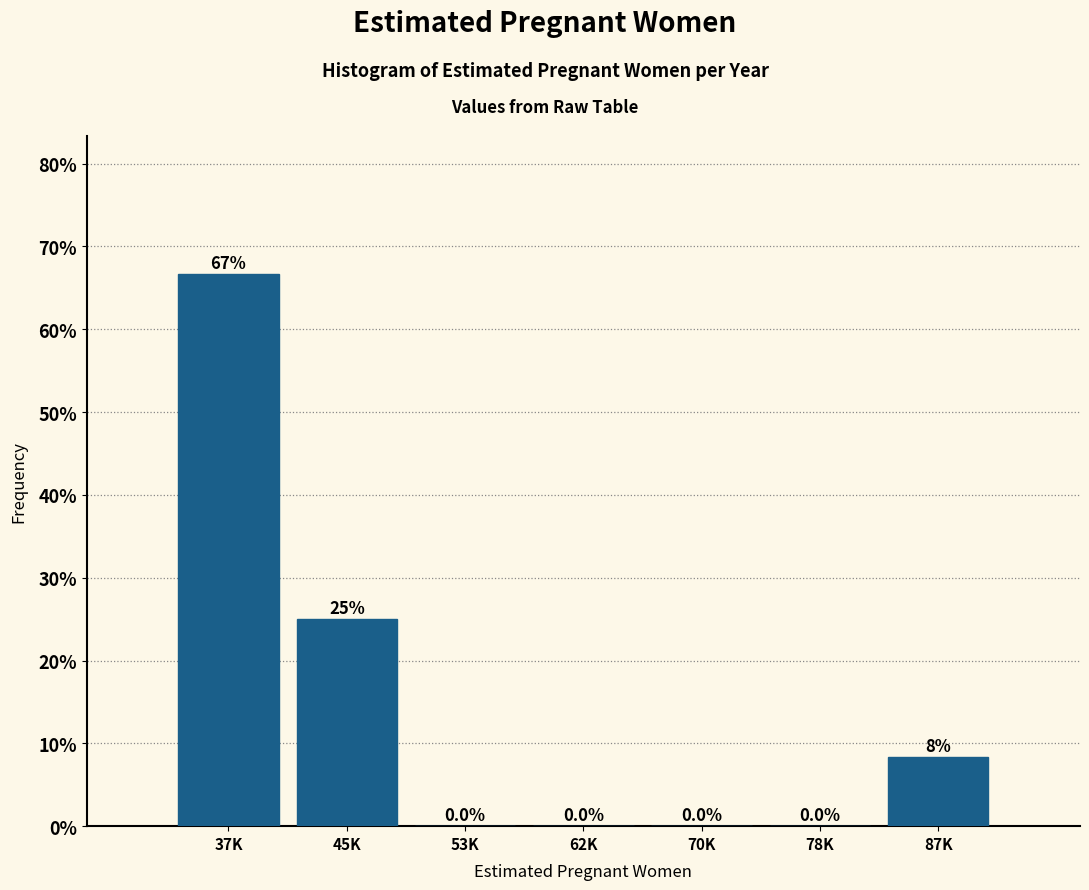

Are the bars horizontal?

No